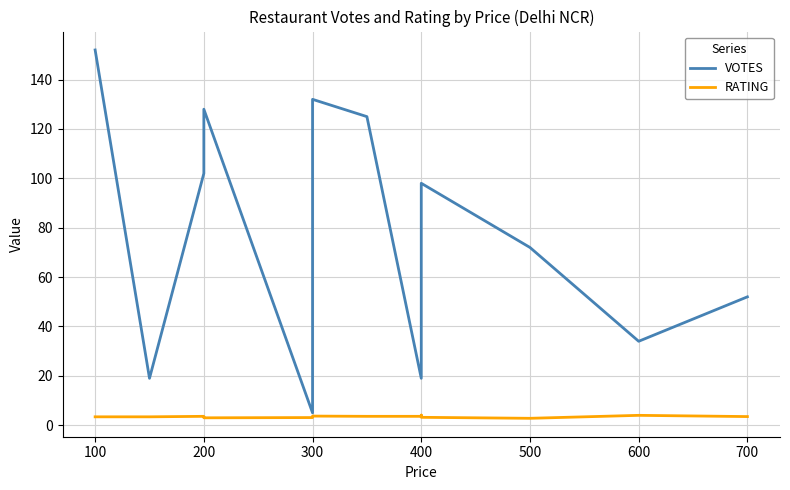

List the series in order of their overall mean, lowest first.

RATING, VOTES